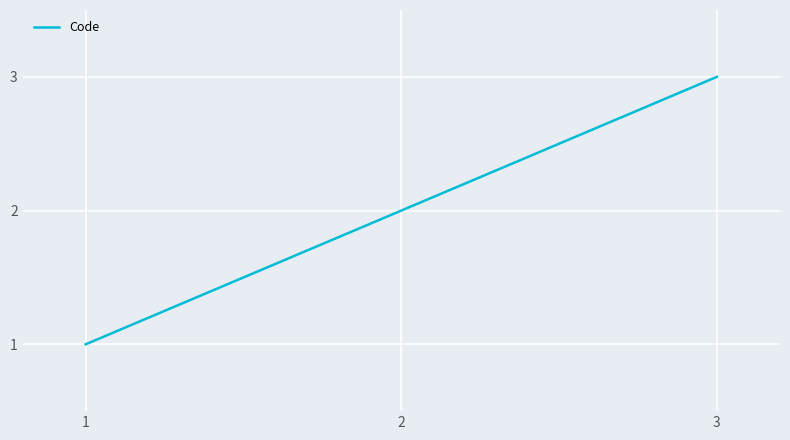

What is the average value?

2